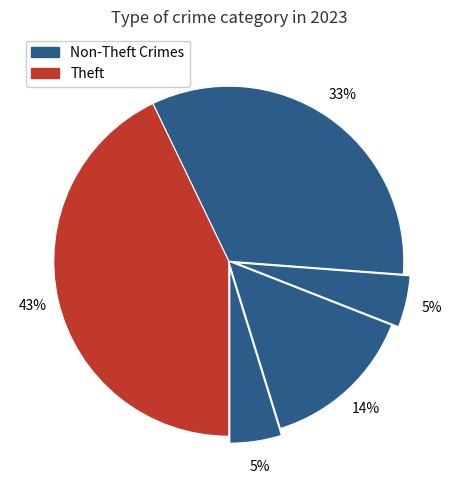

Count the number of slices in the pie.

5